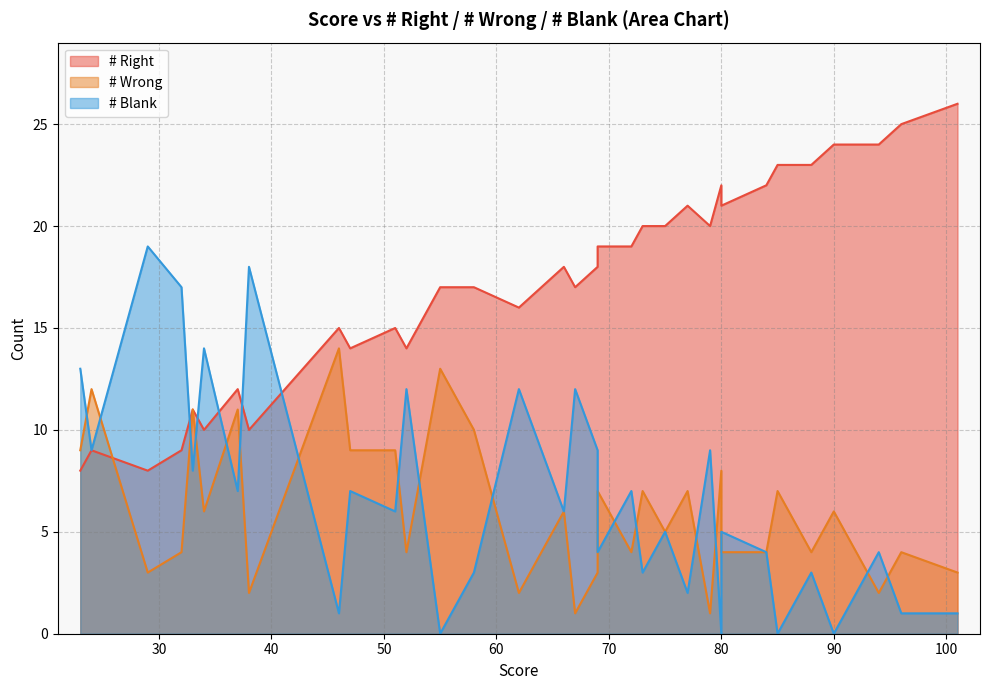

What is the minimum value for # Wrong?

1